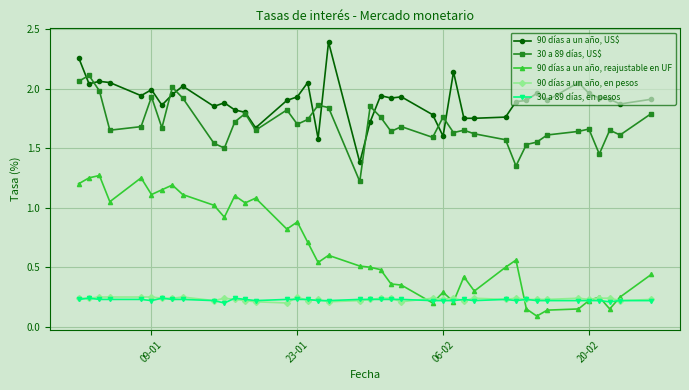

What is the sum of all 90 días a un año, en pesos values?

9.3